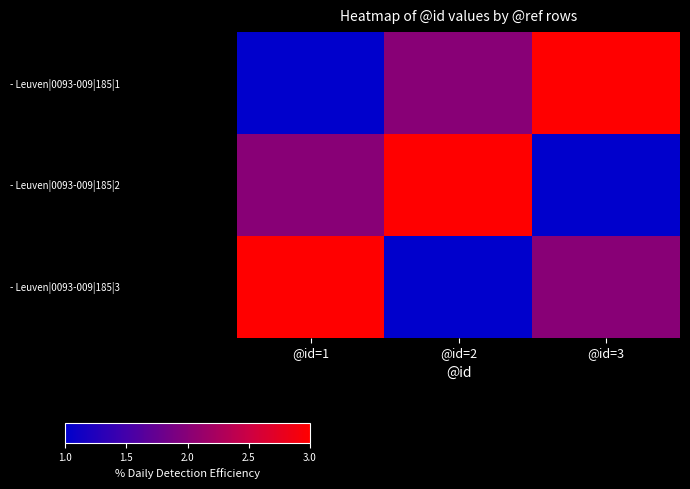

Which label corresponds to the largest value in the chart?

@id=3